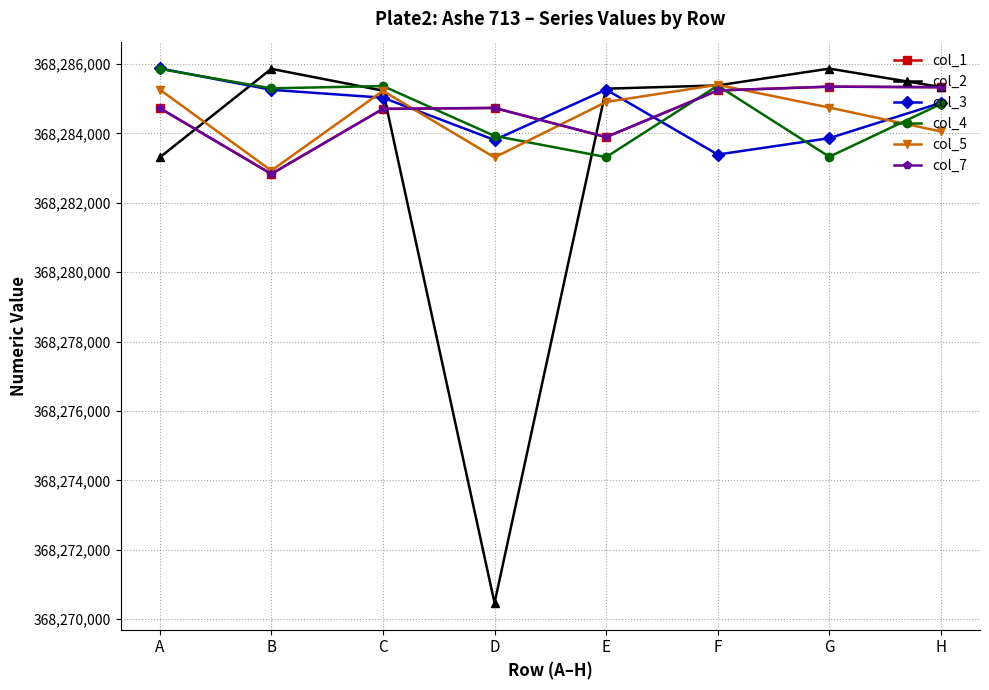

In col_4, how many points are lower than both neighbors (excluding endpoints)?

3